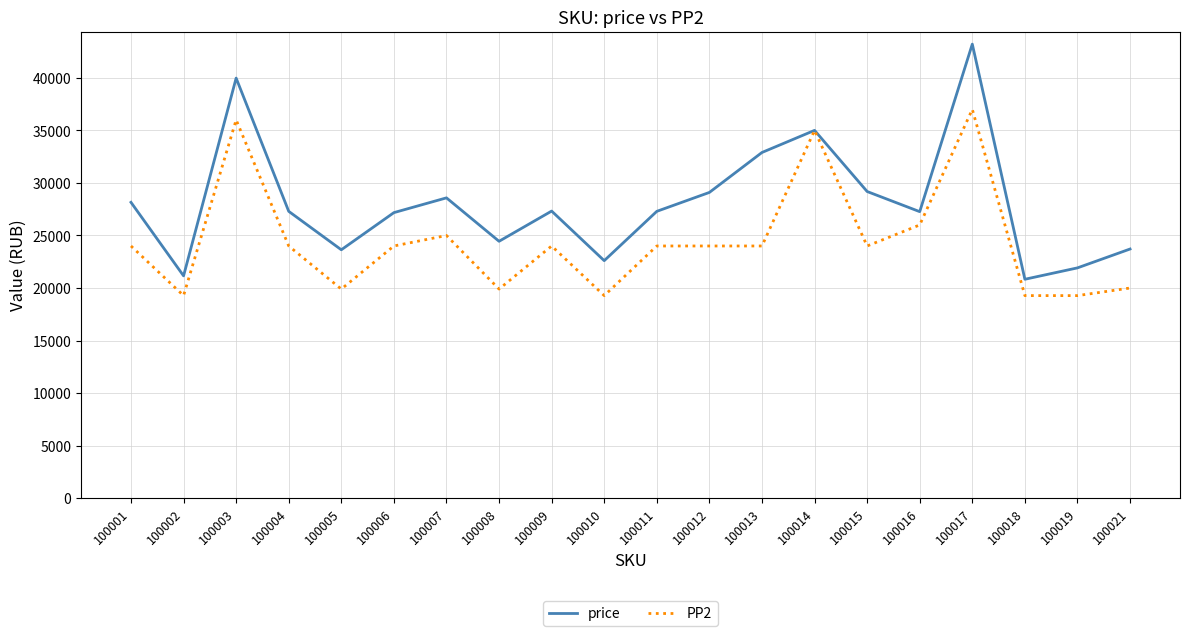

The value of PP2 at 100006 is 34212. True or false?

False